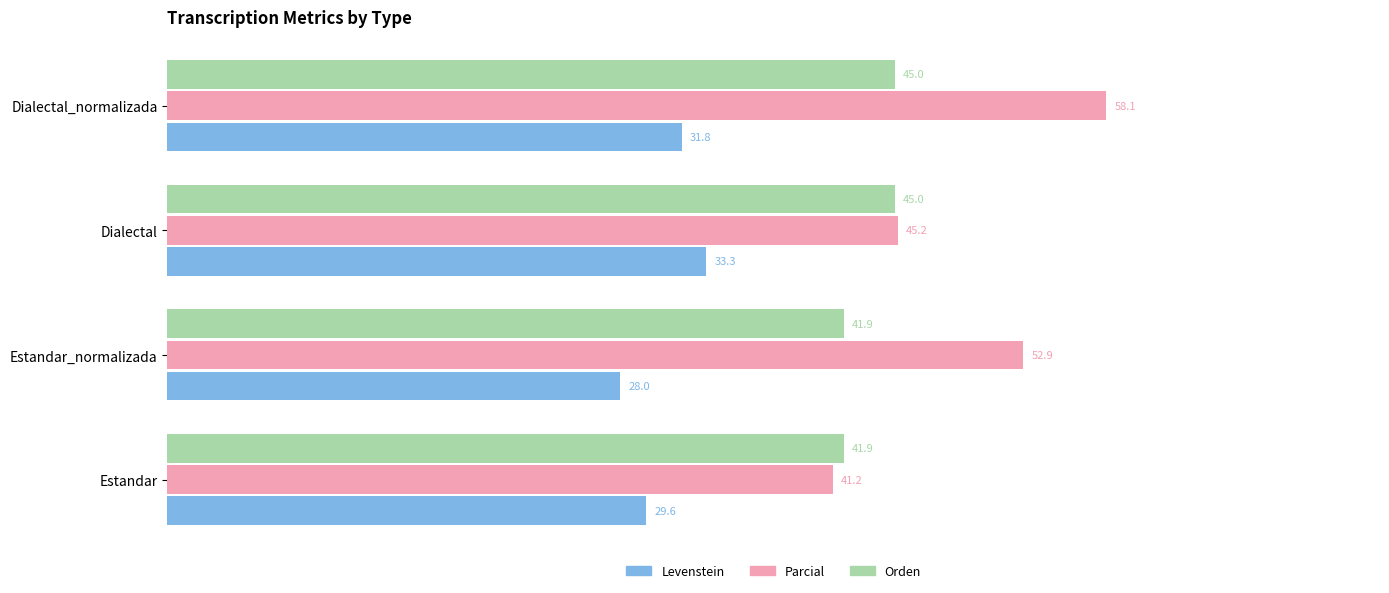

Where is Levenstein nearest to the value 30?

Estandar